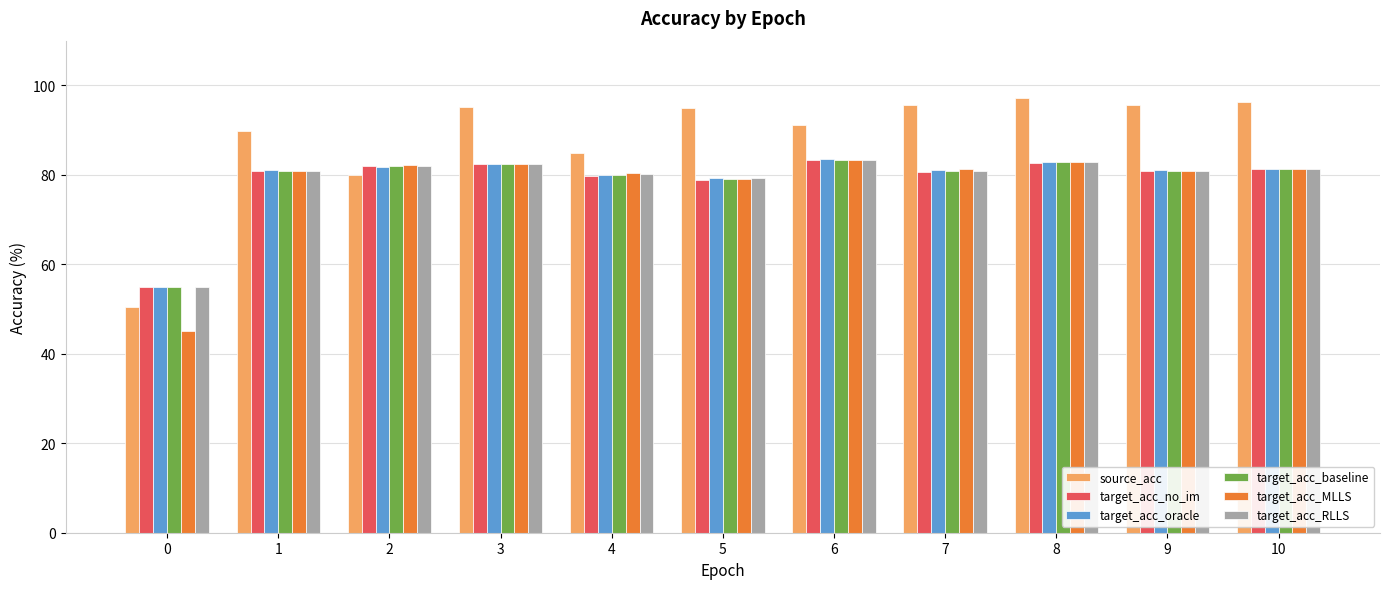

What is the minimum value for source_acc?

50.5